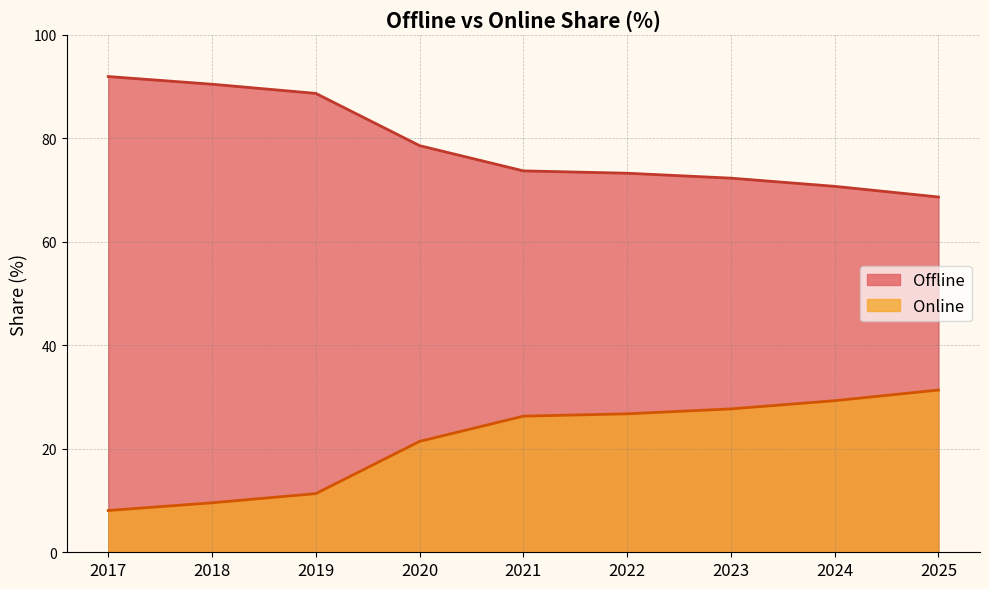

Which series changed the most between 2019 and 2023?

Offline